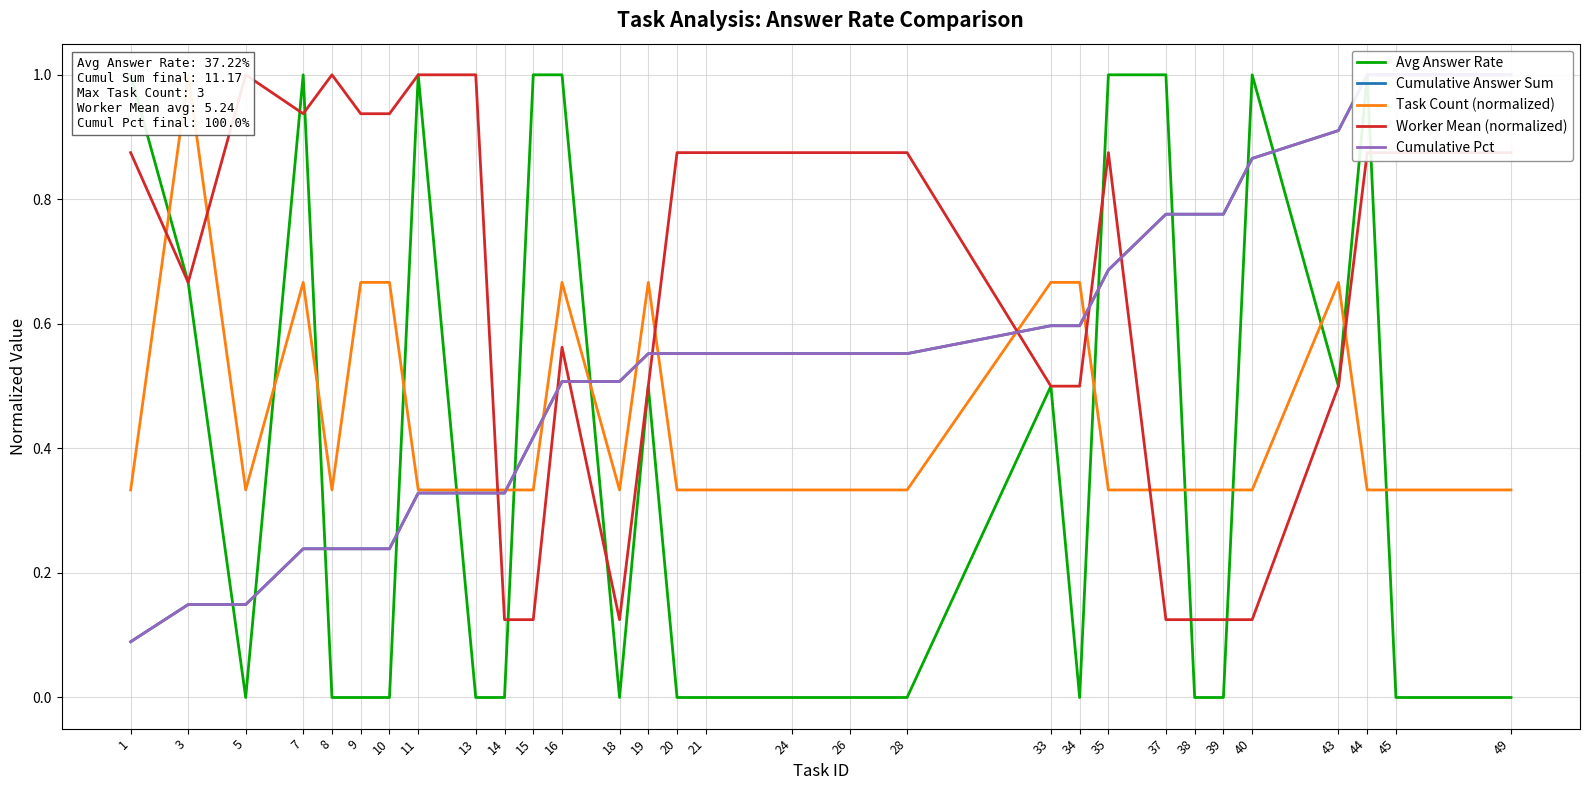

After their last crossing, which series has the higher values: Cumulative Pct or Worker Mean (normalized)?

Cumulative Pct